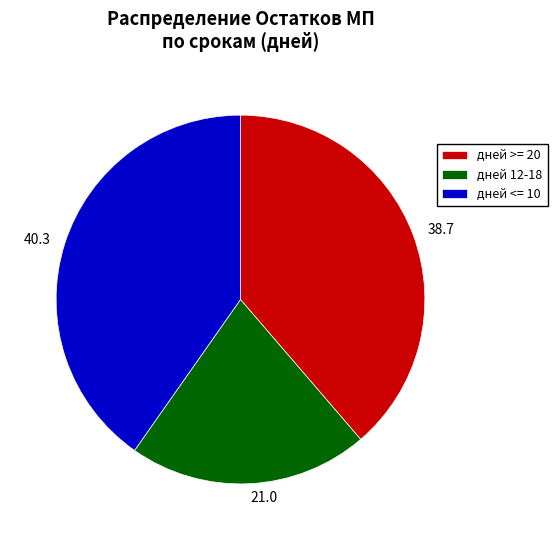

Is the sum of 21.0 and 38.7 greater than half?

Yes